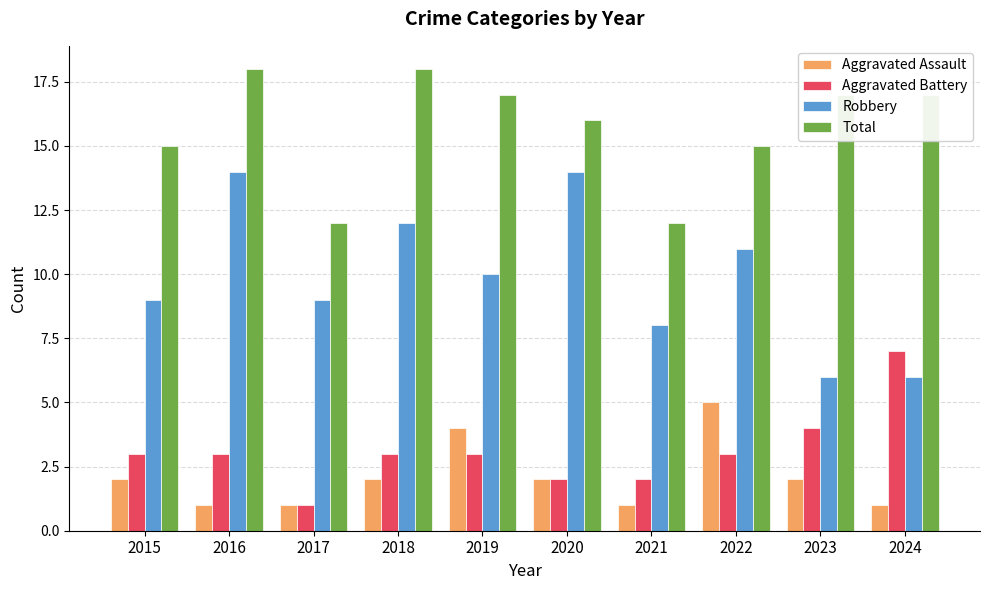

What are all the series names shown in the legend?

Aggravated Assault, Aggravated Battery, Robbery, Total